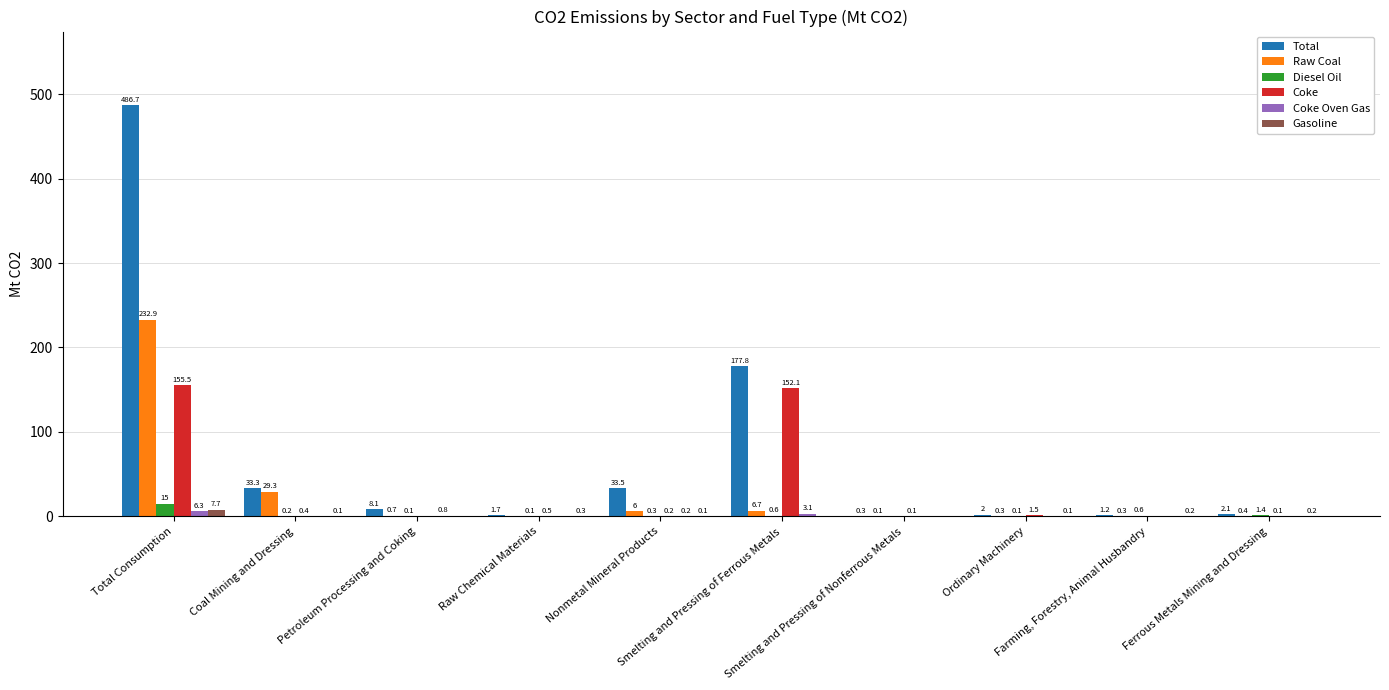

Which series has the widest spread of values?

Total